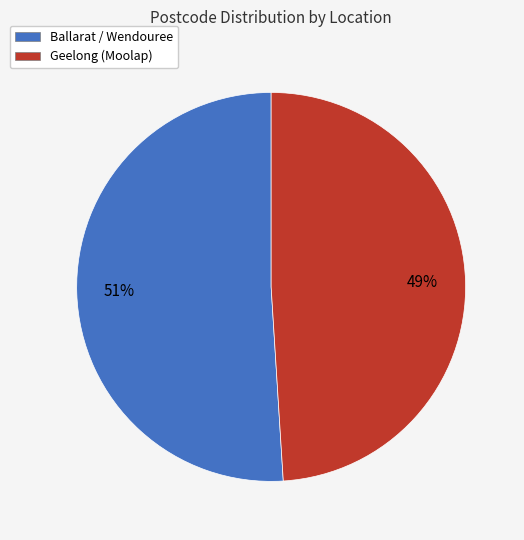

To the nearest percent, what is the difference between the Geelong (Moolap) and Ballarat / Wendouree slice percentages?

2%